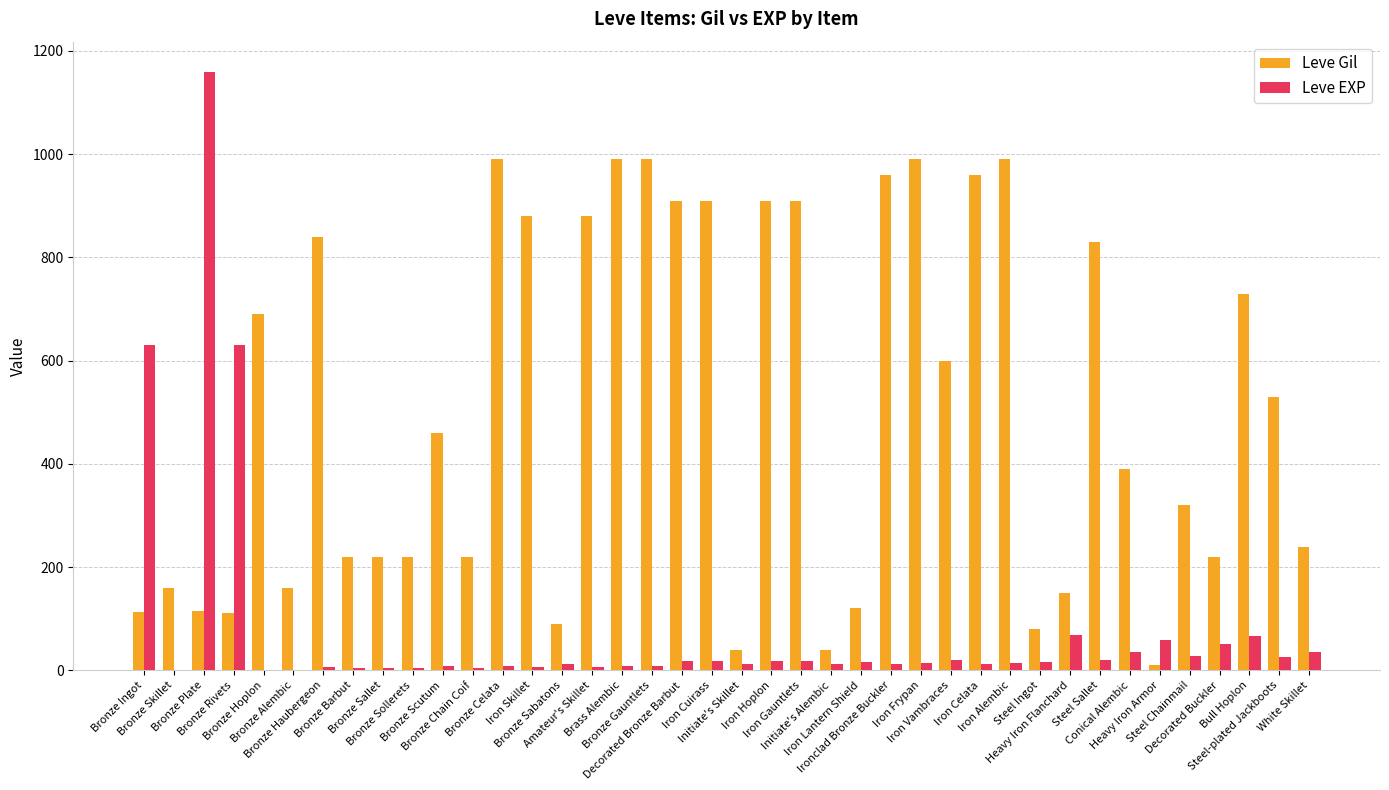

The Leve Gil series shows 990 at Bronze Gauntlets. True or false?

True